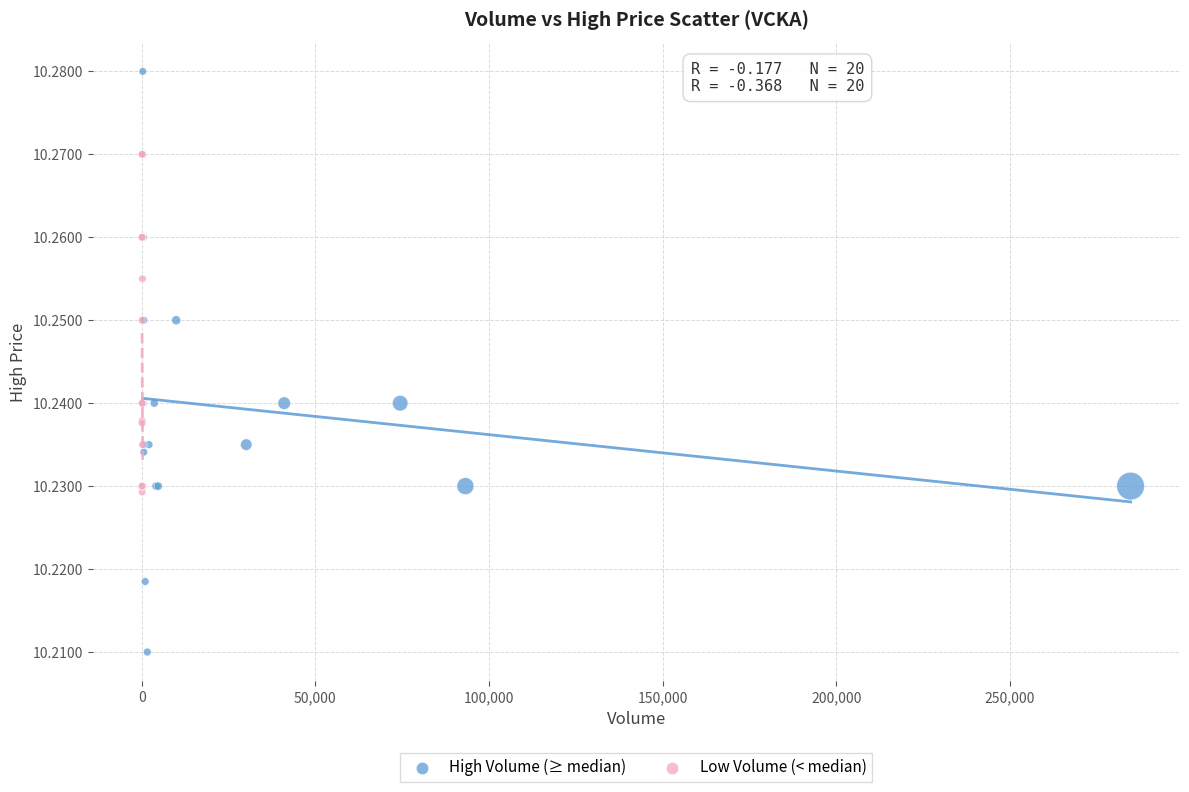

Which series has the largest Y range (max minus min)?

High Volume (≥ median)